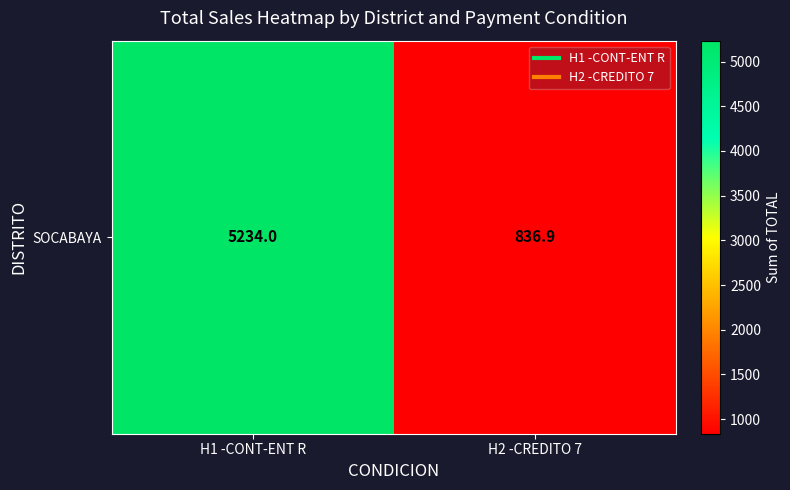

Which has a higher value, H2 -CREDITO 7 or H1 -CONT-ENT R?

H1 -CONT-ENT R